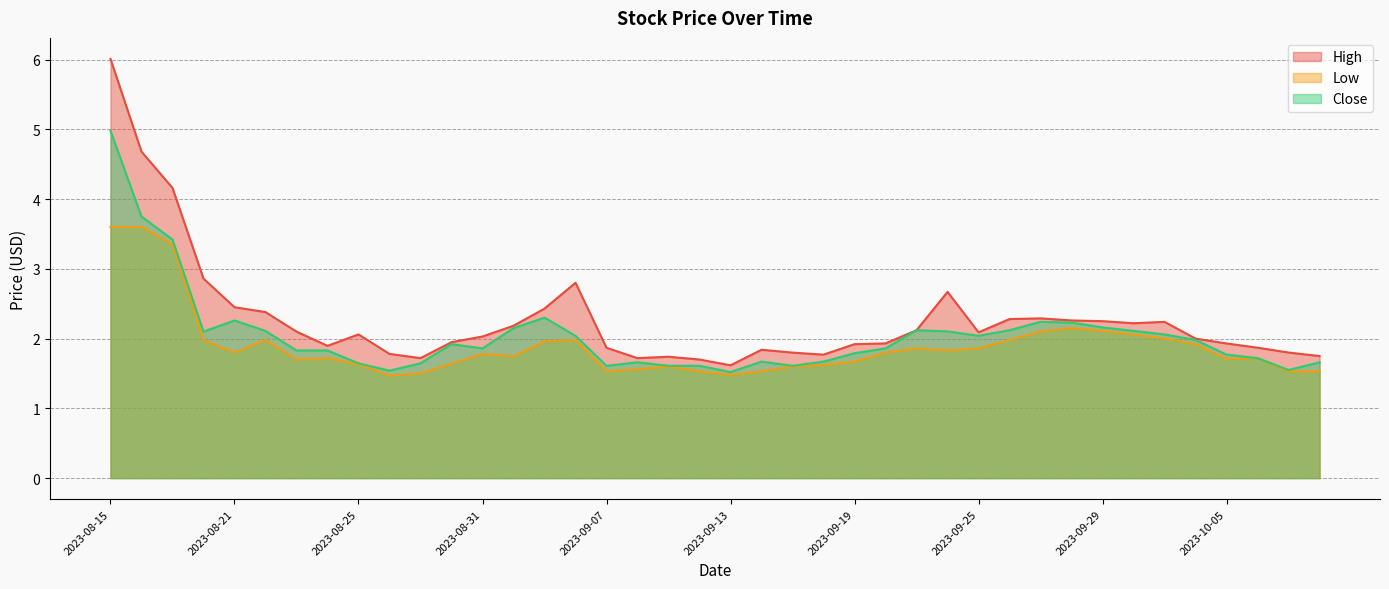

At how many categories does at least one series exceed 4?

3